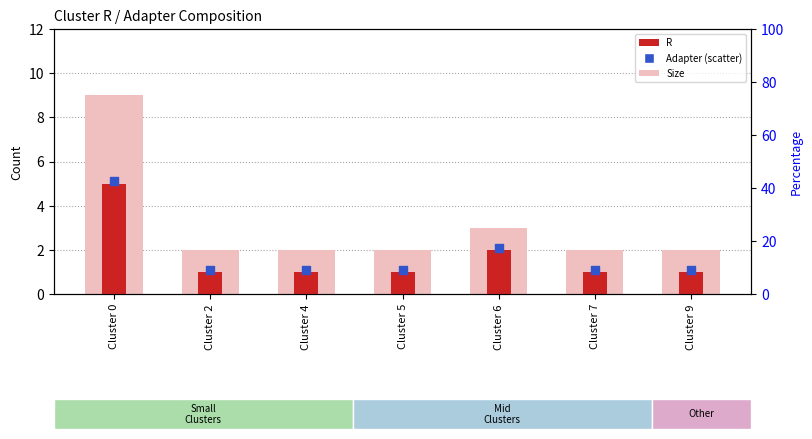

Which series reaches the maximum Y coordinate?

Size